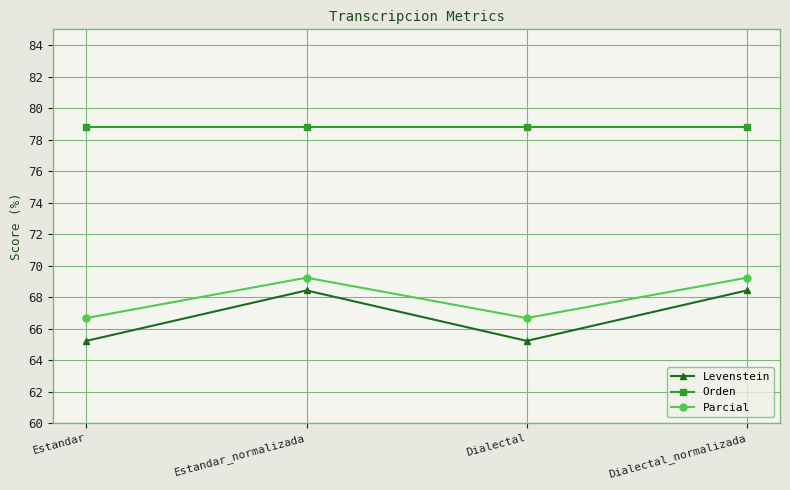

Rank the series by their maximum value, from lowest to highest.

Levenstein, Parcial, Orden